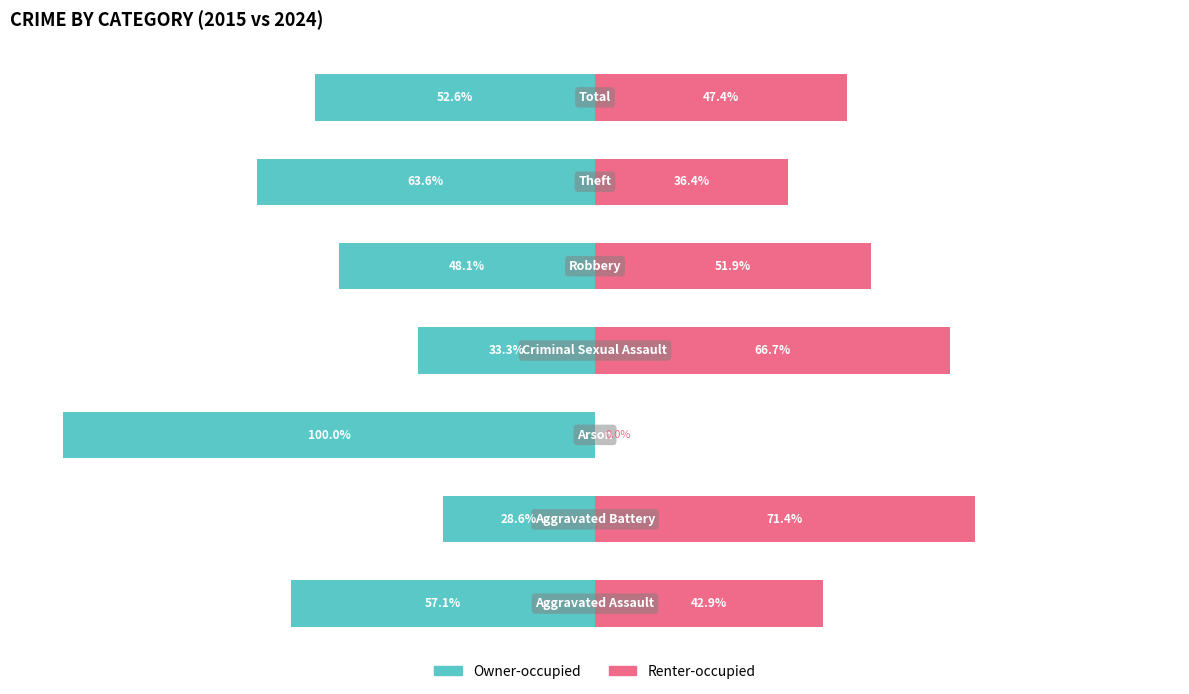

Reading left to right, transcribe all the data shown in this chart.

Owner-occupied: 0=-57.1	1=-28.6	2=-100.0	3=-33.3	4=-48.1	5=-63.6	6=-52.6
Renter-occupied: 0=42.9	1=71.4	2=0.0	3=66.7	4=51.9	5=36.4	6=47.4